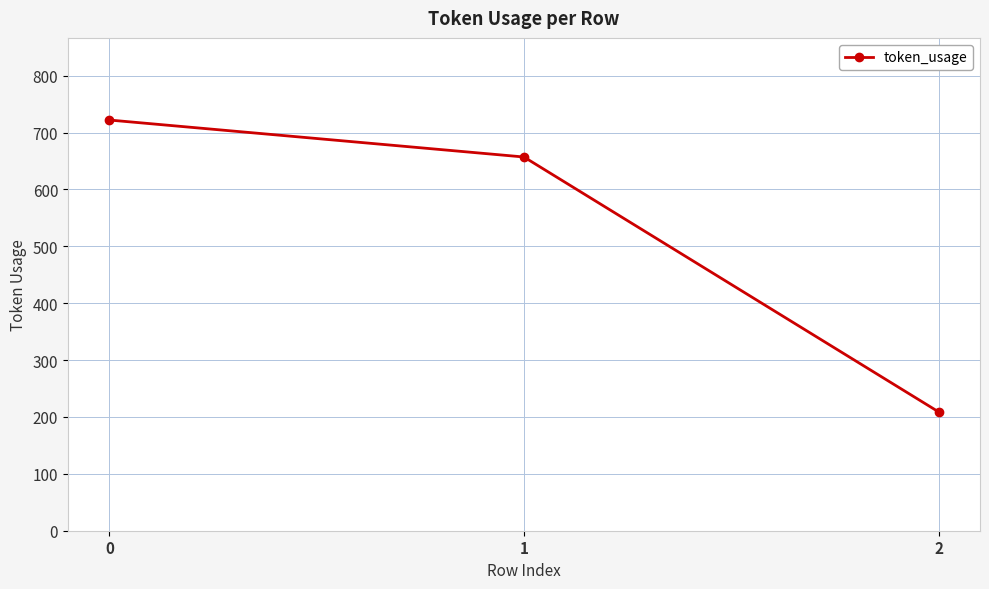

What is the ratio of the value at 2 to the value at 1?

0.3